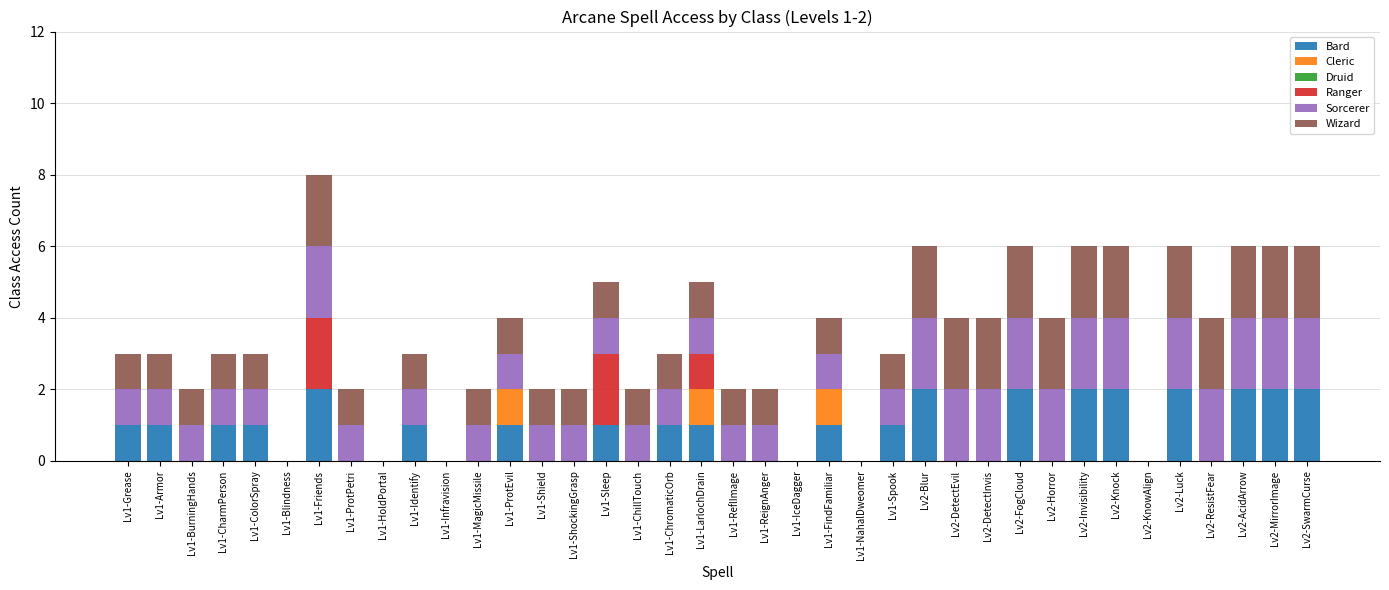

The value of Bard at Lv1-NahalDweomer is 1. True or false?

False